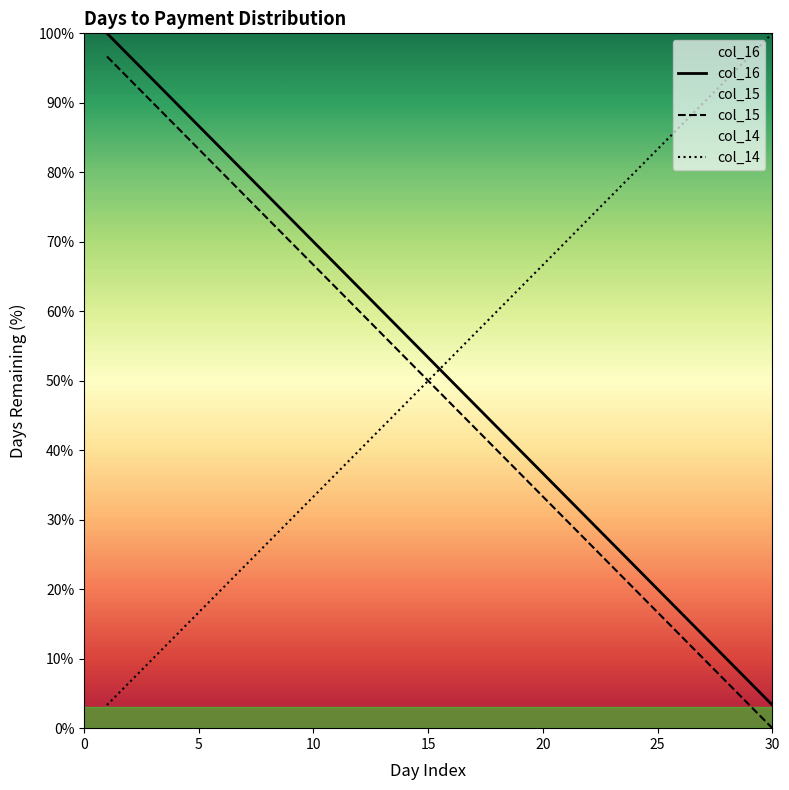

What is the maximum value shown in the chart?

100.0